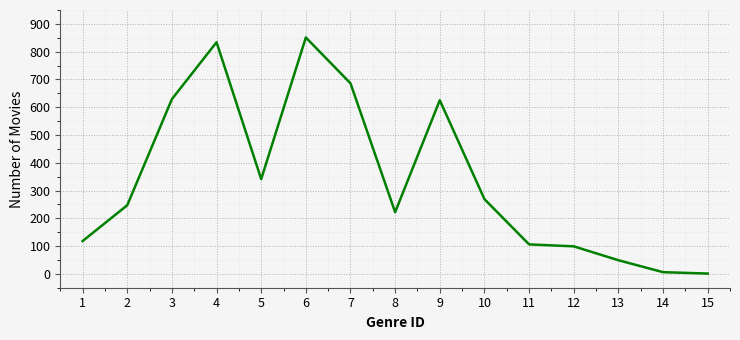

Is it true that the value at 13 is 49?

True